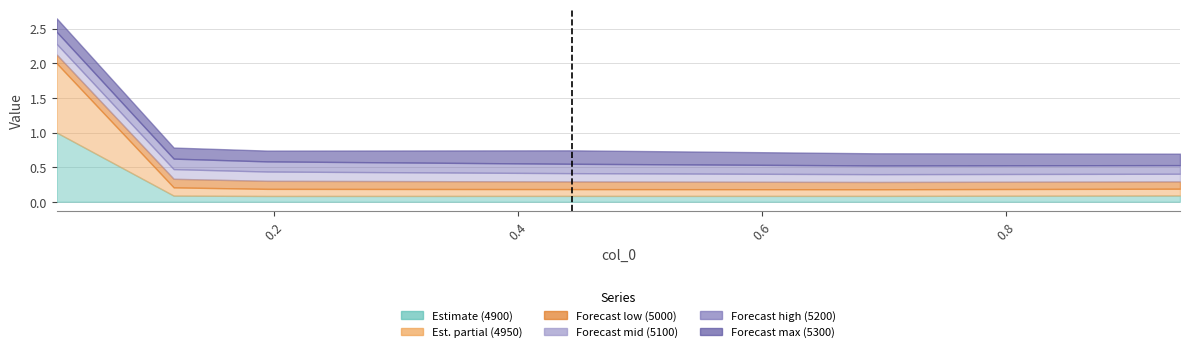

Which series has the widest spread of values?

4900